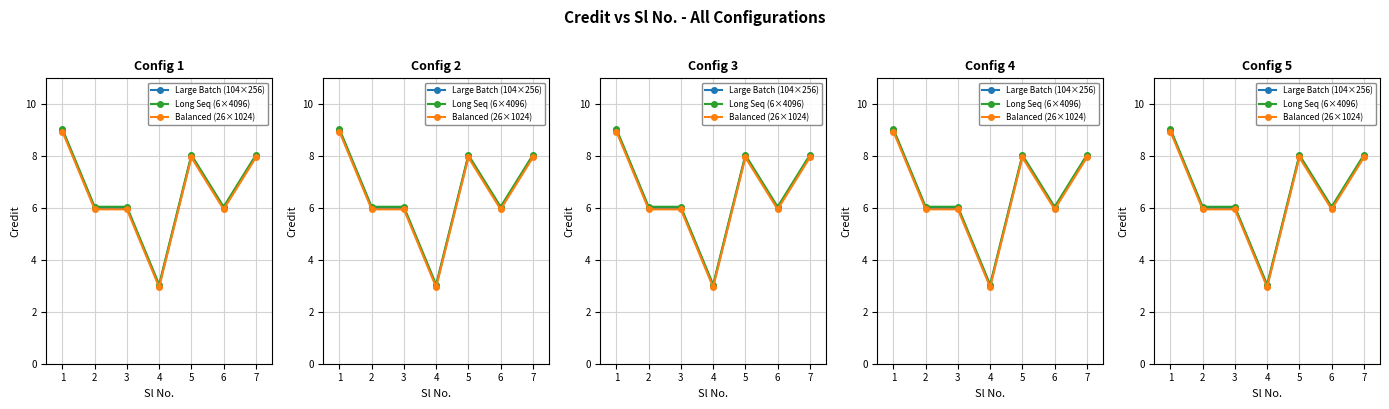

At how many categories does at least one series exceed 4?

6